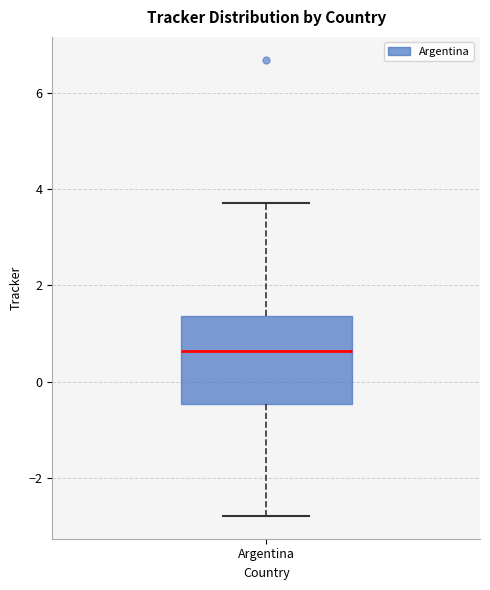

Transcribe this box plot: give where the median line is, the range the box spans, and where the two whiskers end, as read against the y-axis. The values are not printed on the chart, so give them approximately, as read against the axis.

median 0.6, box -0.4 to 1.4, whiskers -2.8 to 3.8